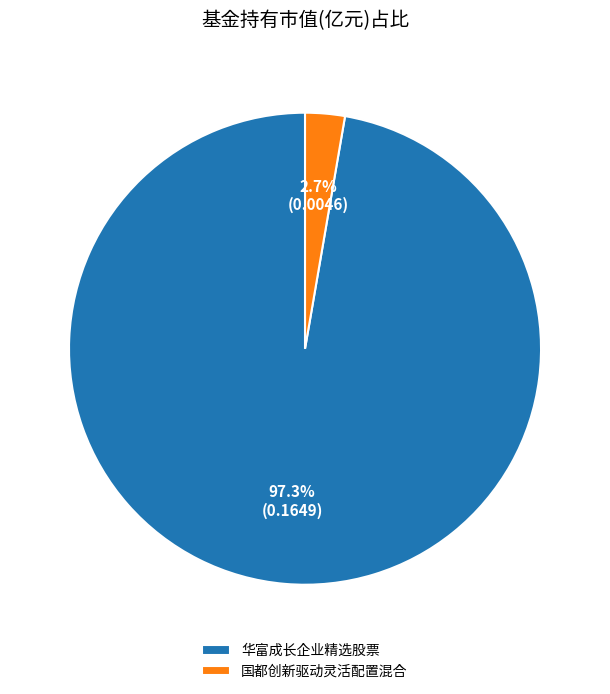

The 华富成长企业精选股票 slice represents 97% of the pie. True or false?

True